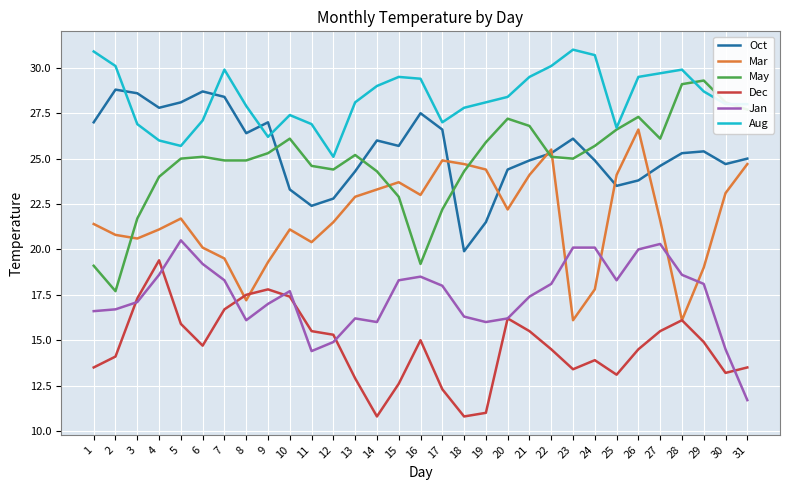

How many interior local valleys does the Oct series have?

7